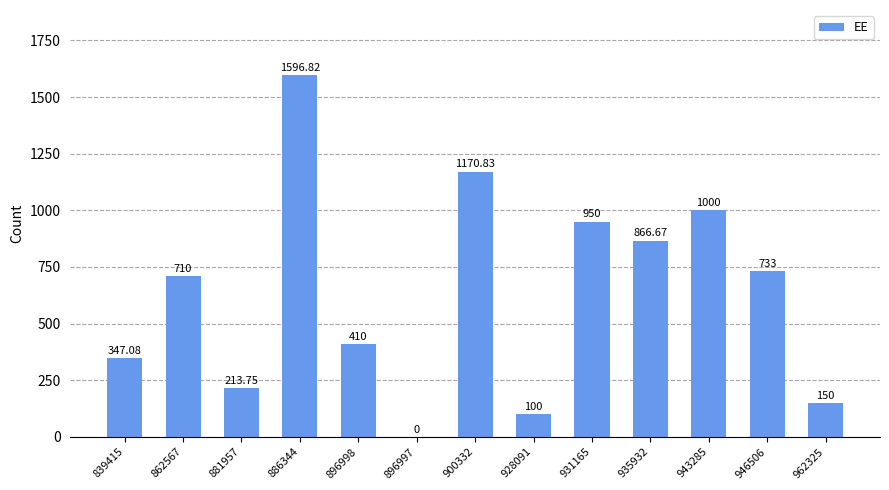

What is the maximum value shown in the chart?

1596.8